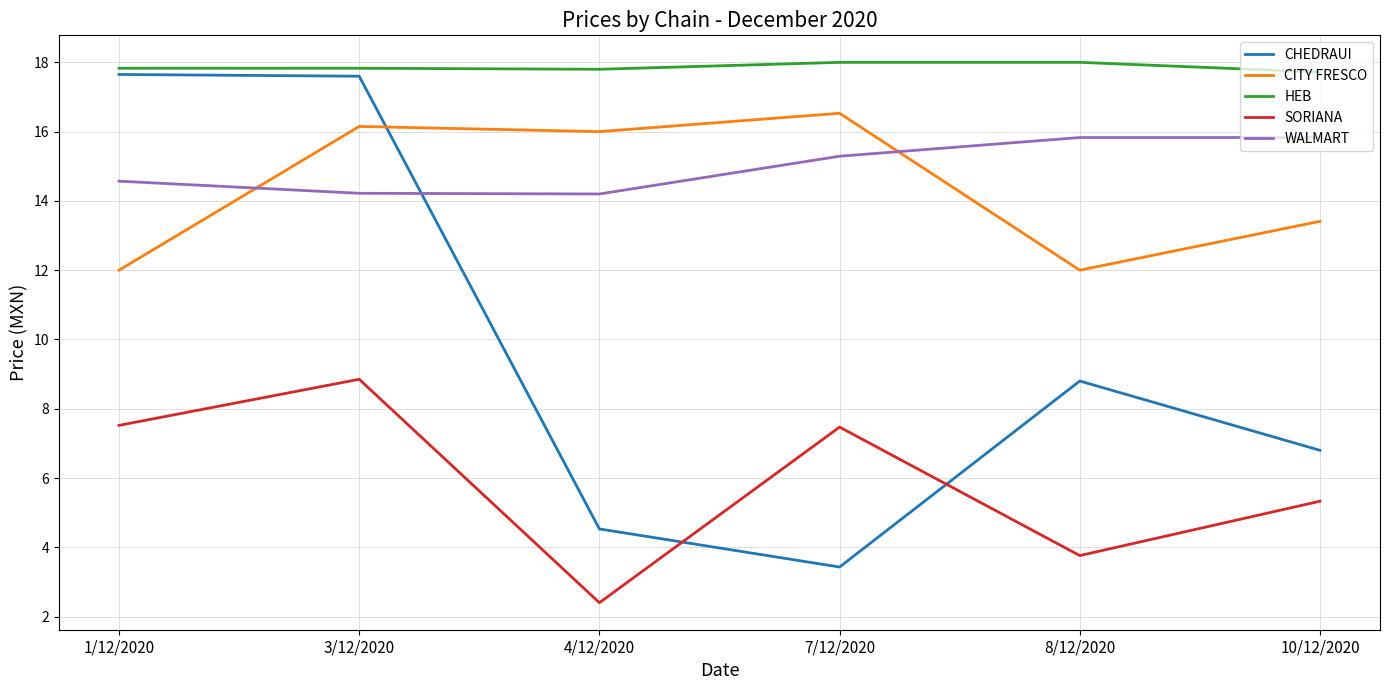

What is the difference between the maximum and second lowest values in the CHEDRAUI series?

13.1